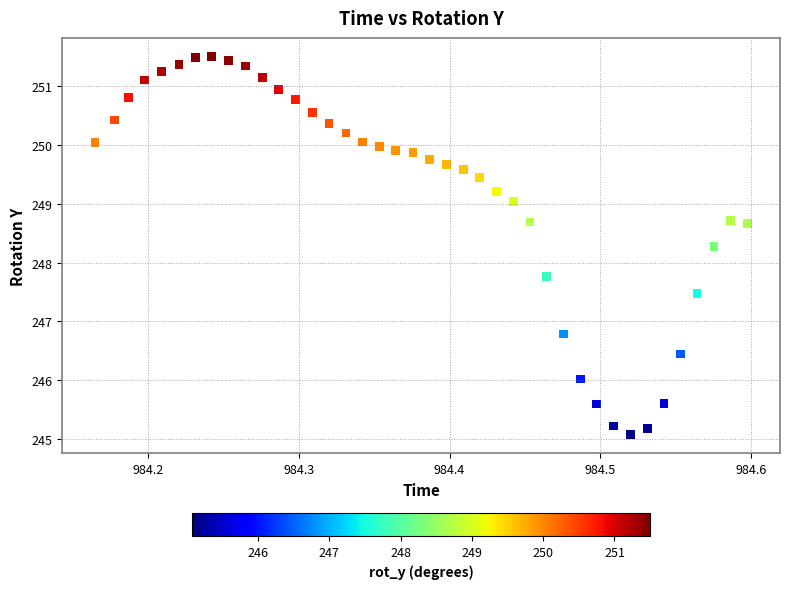

What is the range of Y values (max minus min)?

6.4